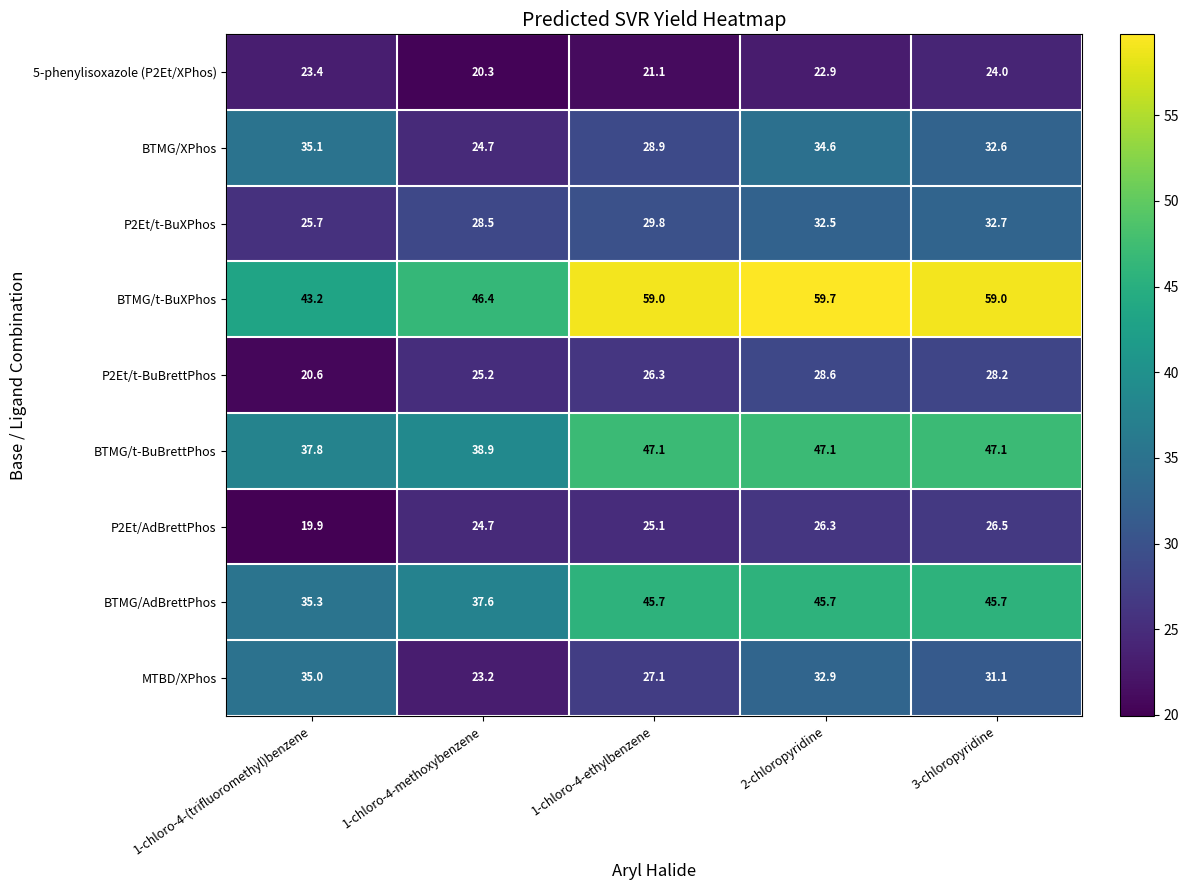

What is the total value across all series at 1-chloro-4-ethylbenzene?

310.1